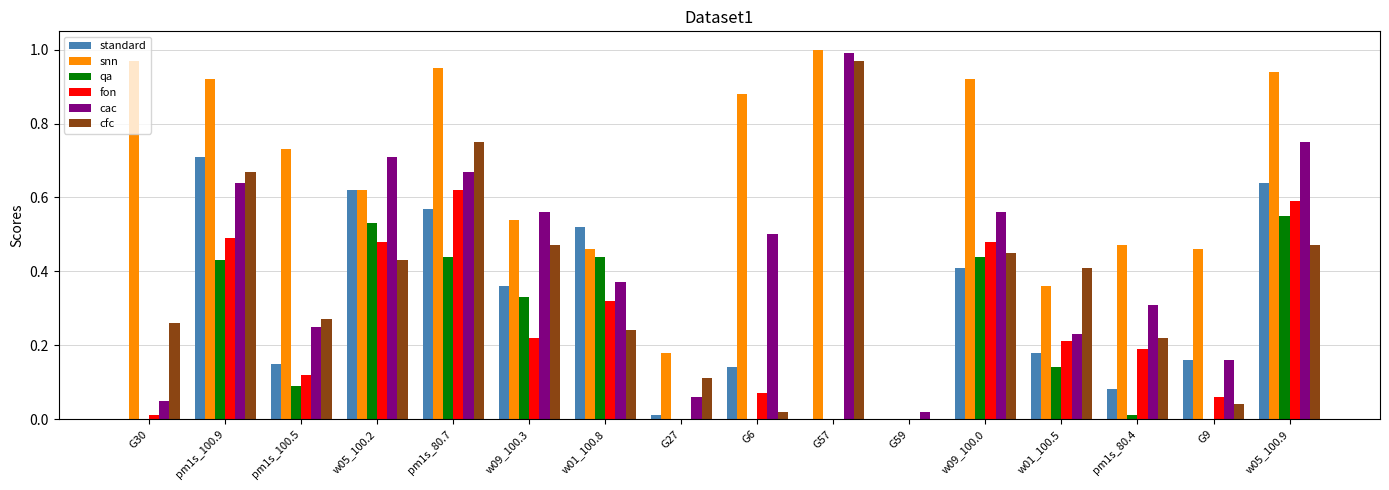

Is it true that standard equals 0.1 at G6?

True